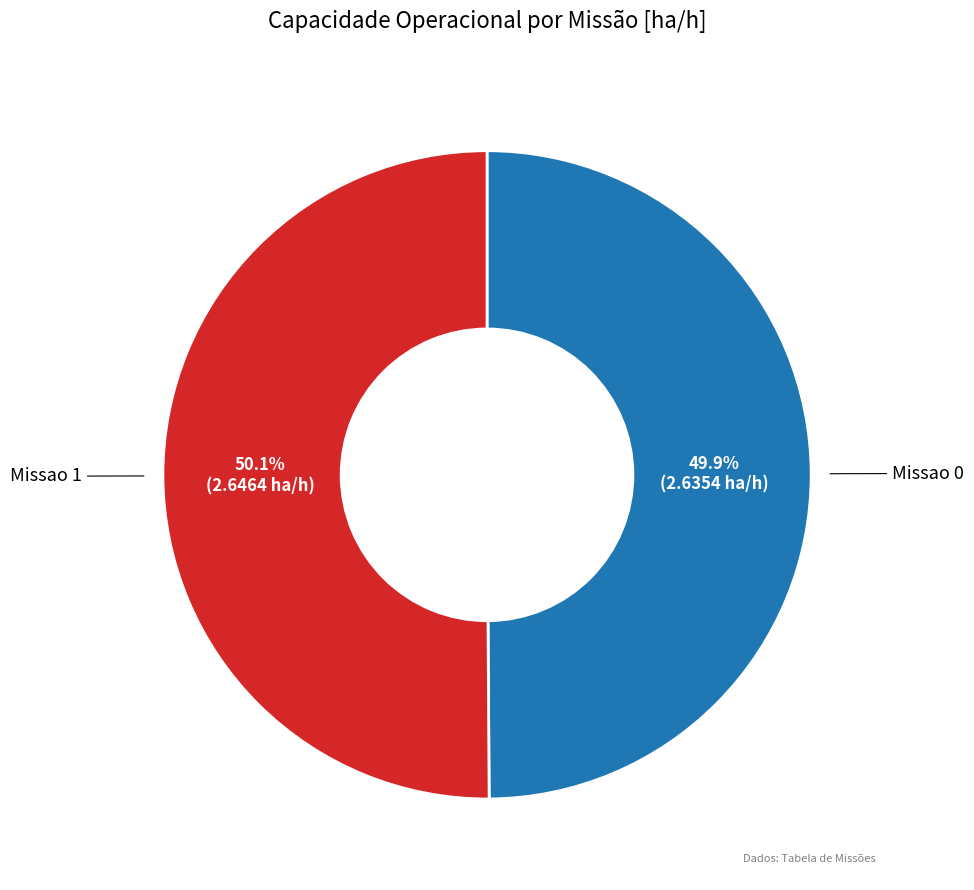

Is there a majority slice in this chart?

Yes